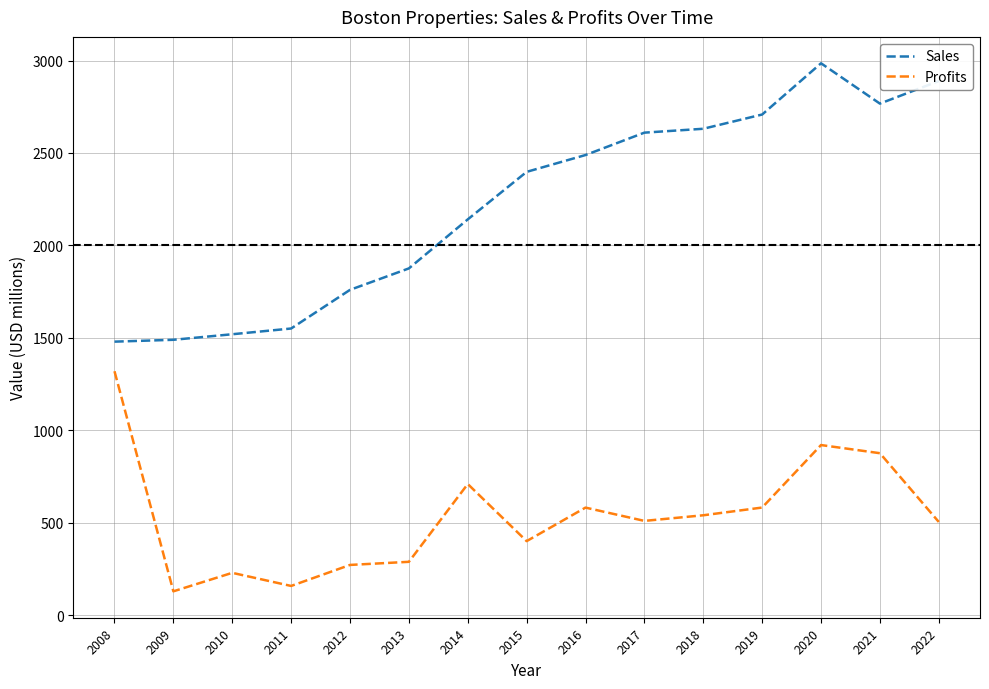

Which category has the highest value across all series?

2020